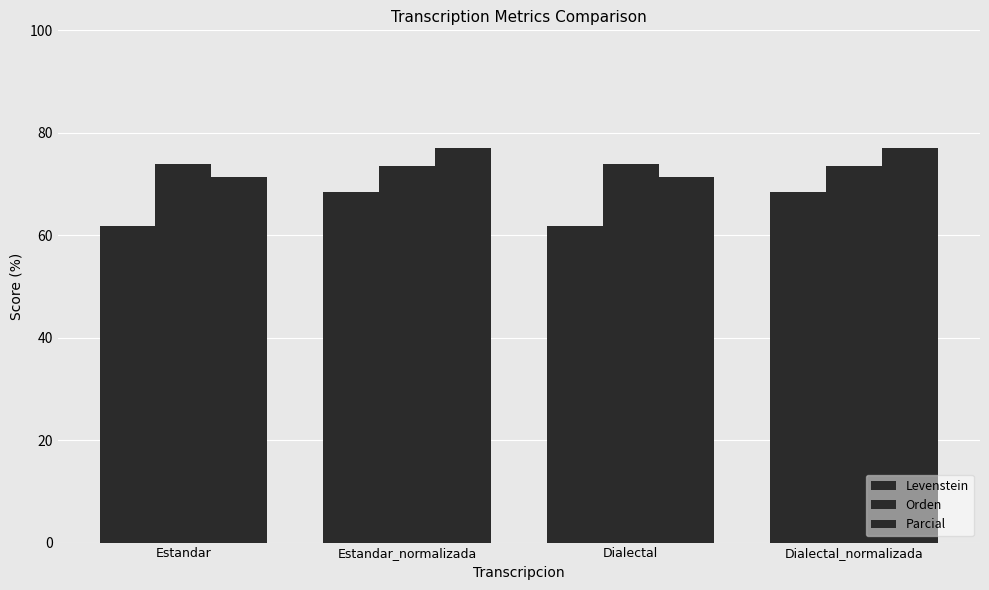

Is the value of Levenstein at Dialectal_normalizada greater than the value of Parcial at Dialectal_normalizada?

No